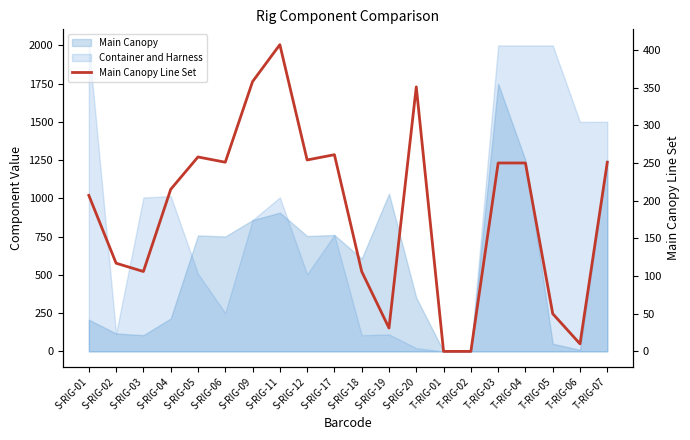

The value at T-RIG-07 is 129. True or false?

False